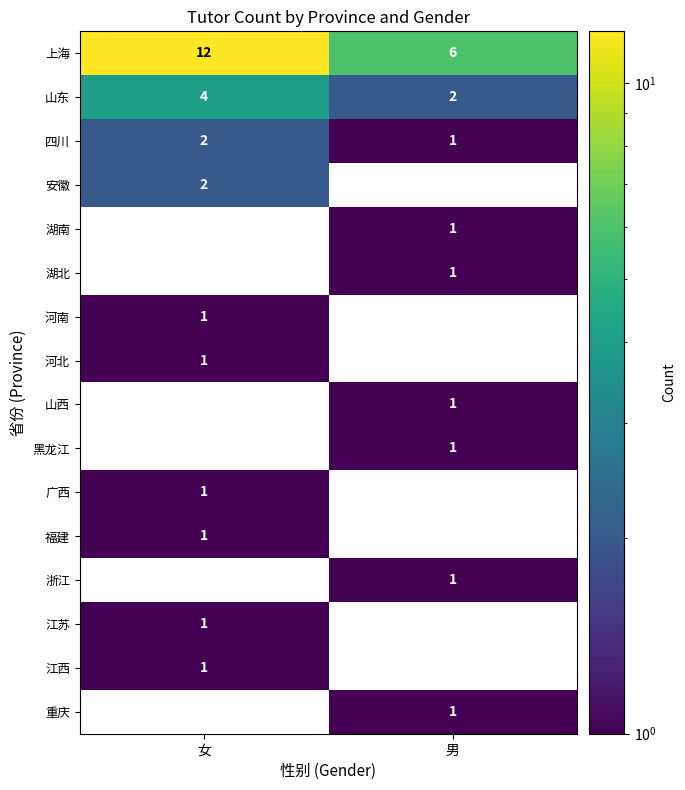

Which category has the highest value in the 四川 series?

女